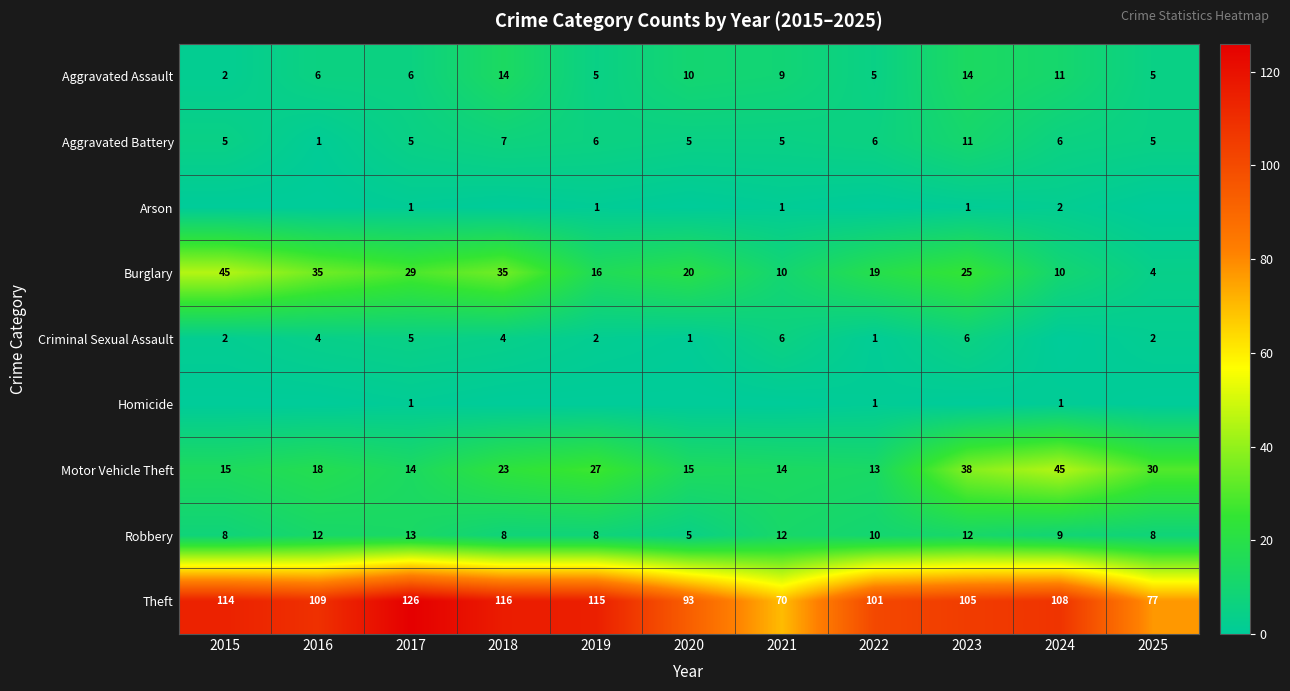

Which category has the highest value in the Motor Vehicle Theft series?

2024